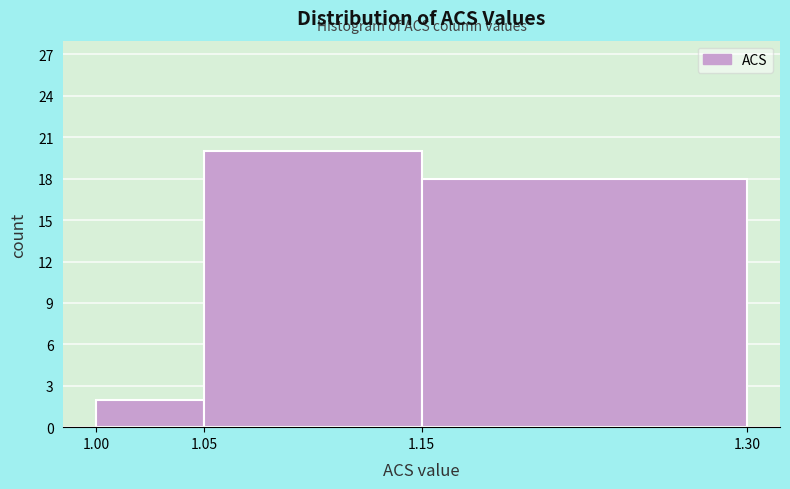

Reading left to right, transcribe this chart: for each bar, give the range it covers on the x-axis and its height. The values are not printed on the chart, so give them approximately, as read against the axis.

1.00 to 1.05: 2
1.05 to 1.15: 20
1.15 to 1.30: 18